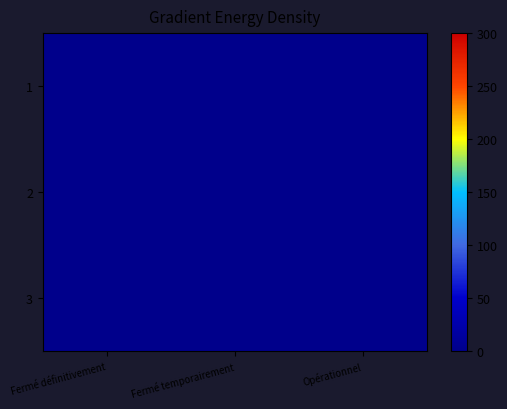

What is the total value across all series at Fermé temporairement?

1